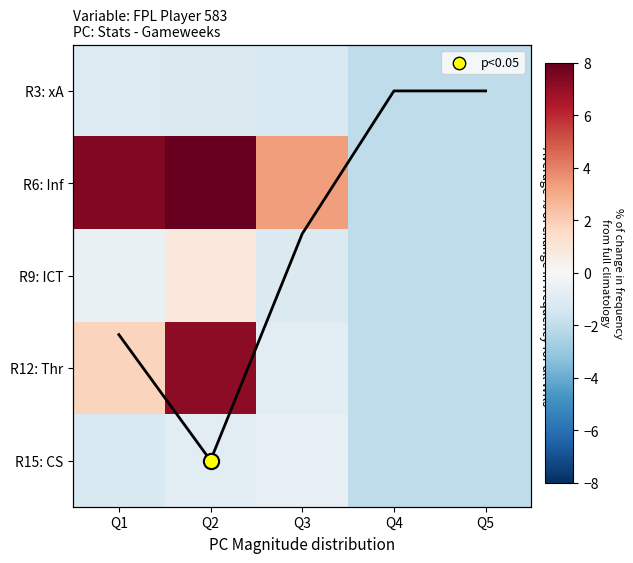

What is the sum of all R15: CS values?

-6.8